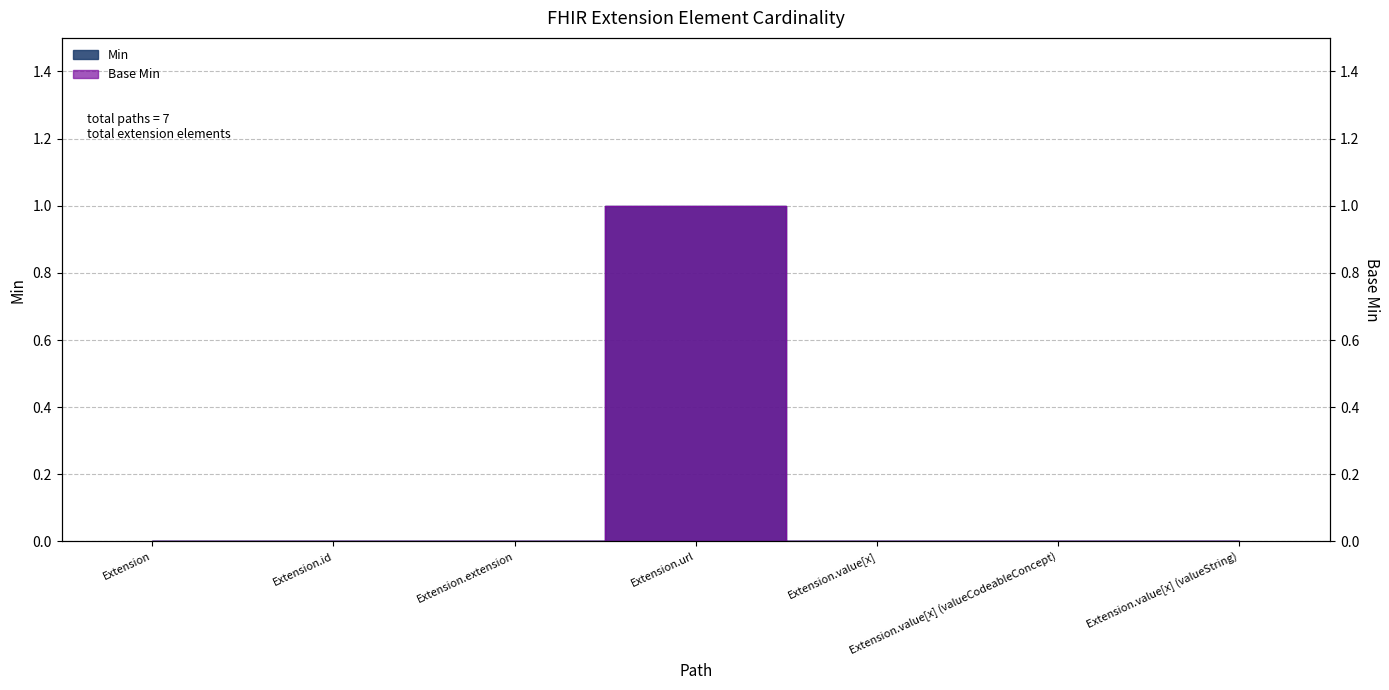

Where is Base Min nearest to the value 0?

Extension